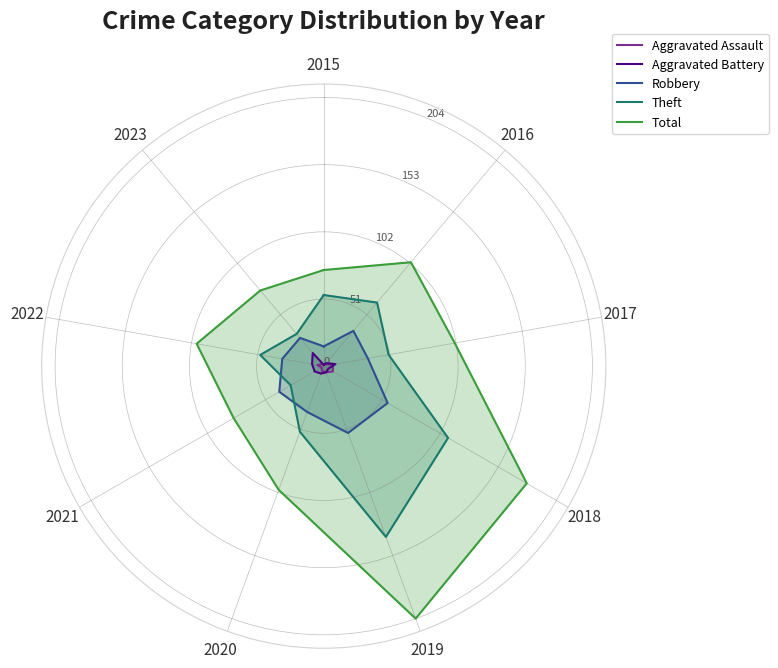

Is it true that Theft equals 109 at 2018?

True